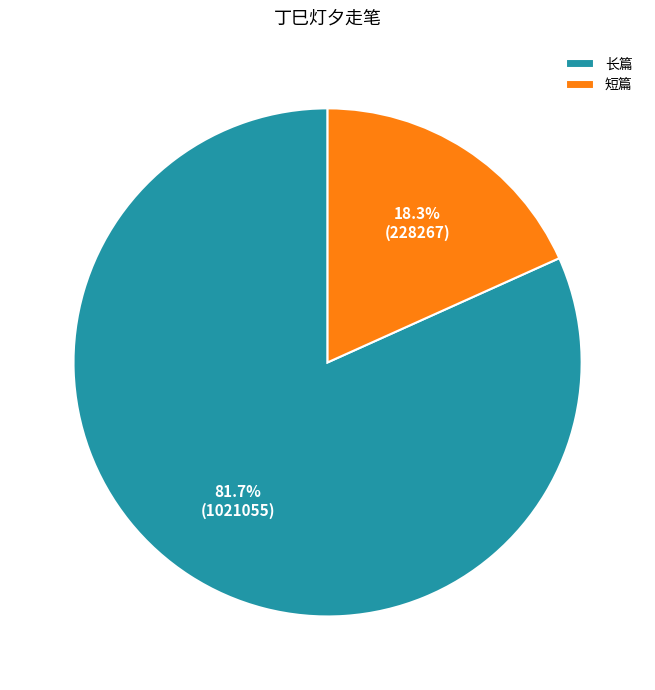

Which slice represents more than half of the pie?

长篇